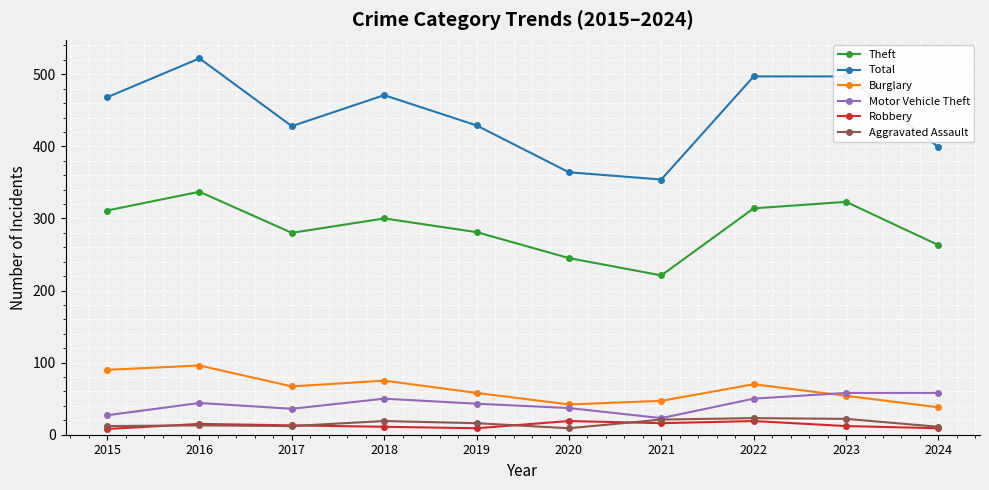

The Motor Vehicle Theft series shows 27 at 2015. True or false?

True